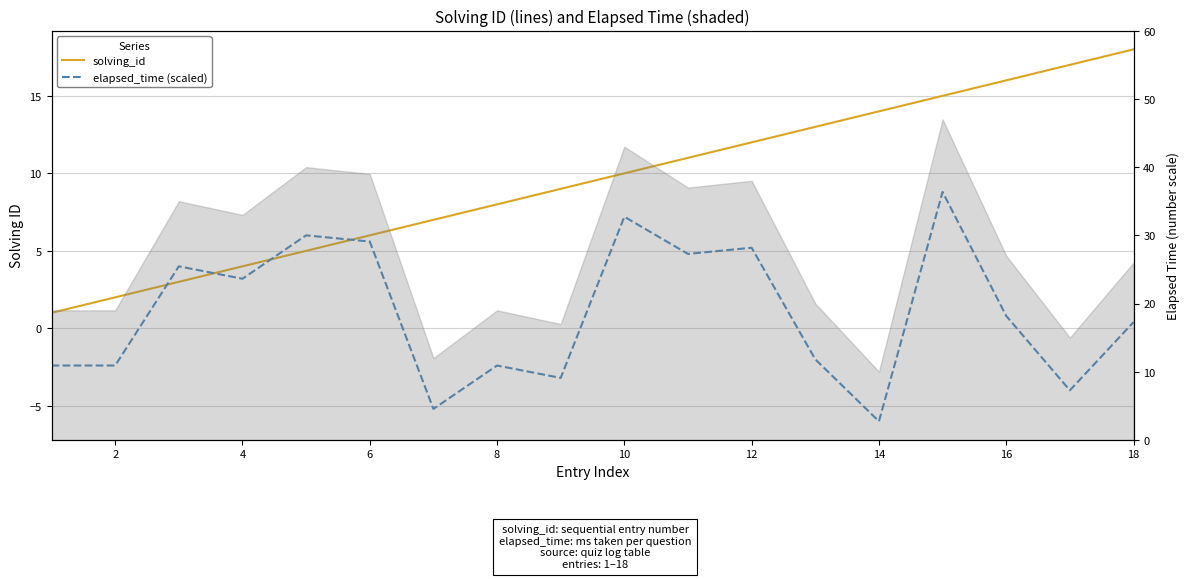

How many times do elapsed_time (scaled) and solving_id cross each other?

4